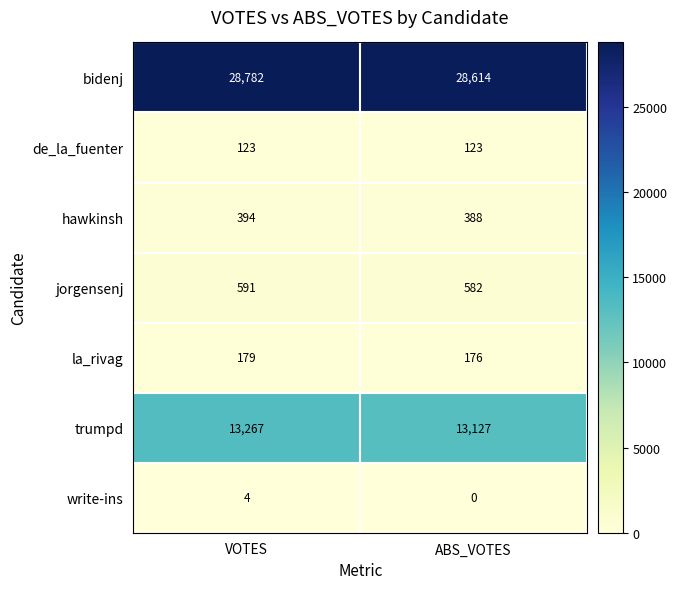

What is the sum of all bidenj values?

57396